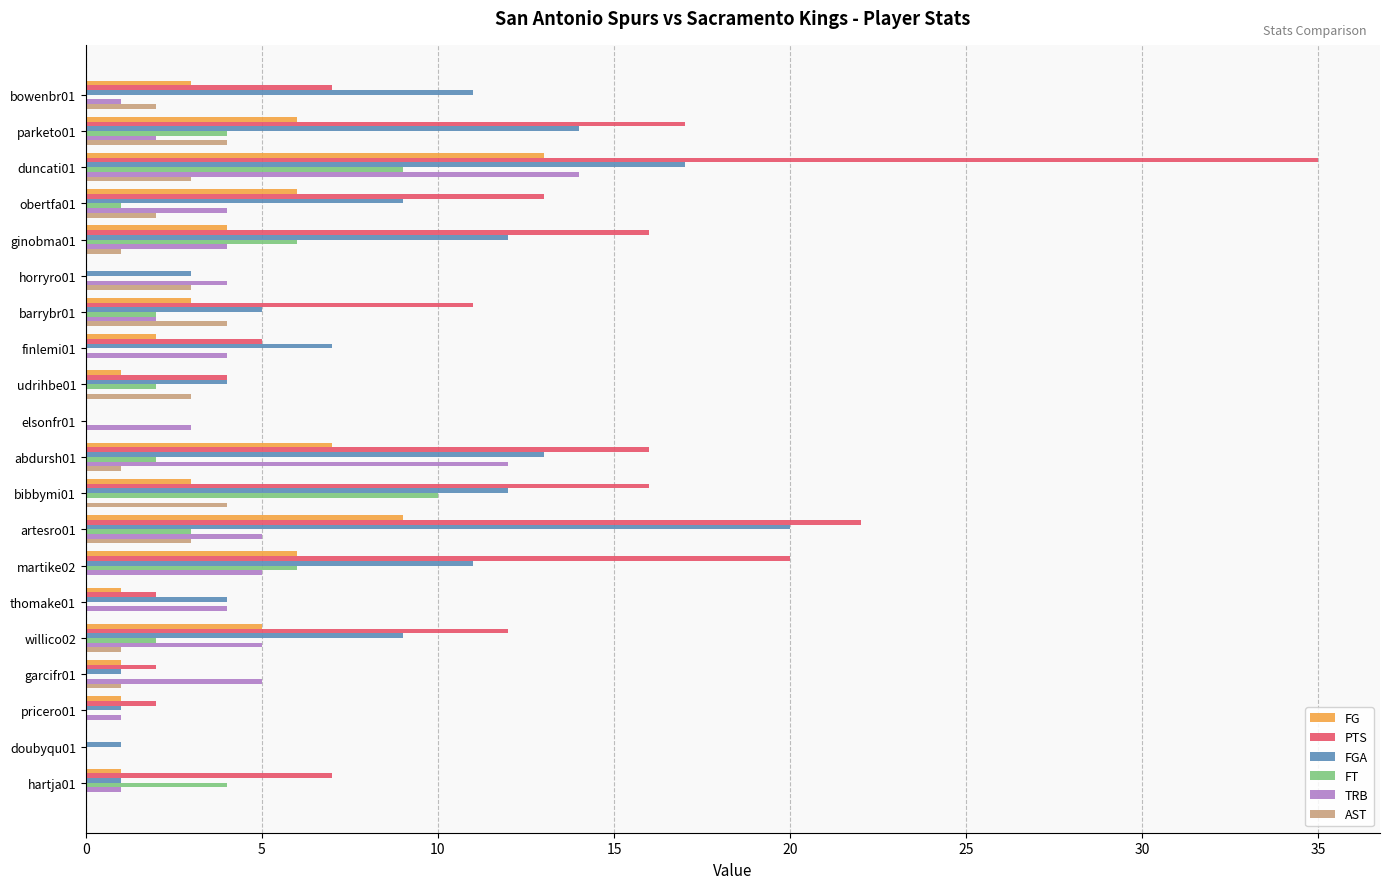

What is the greatest value displayed?

35